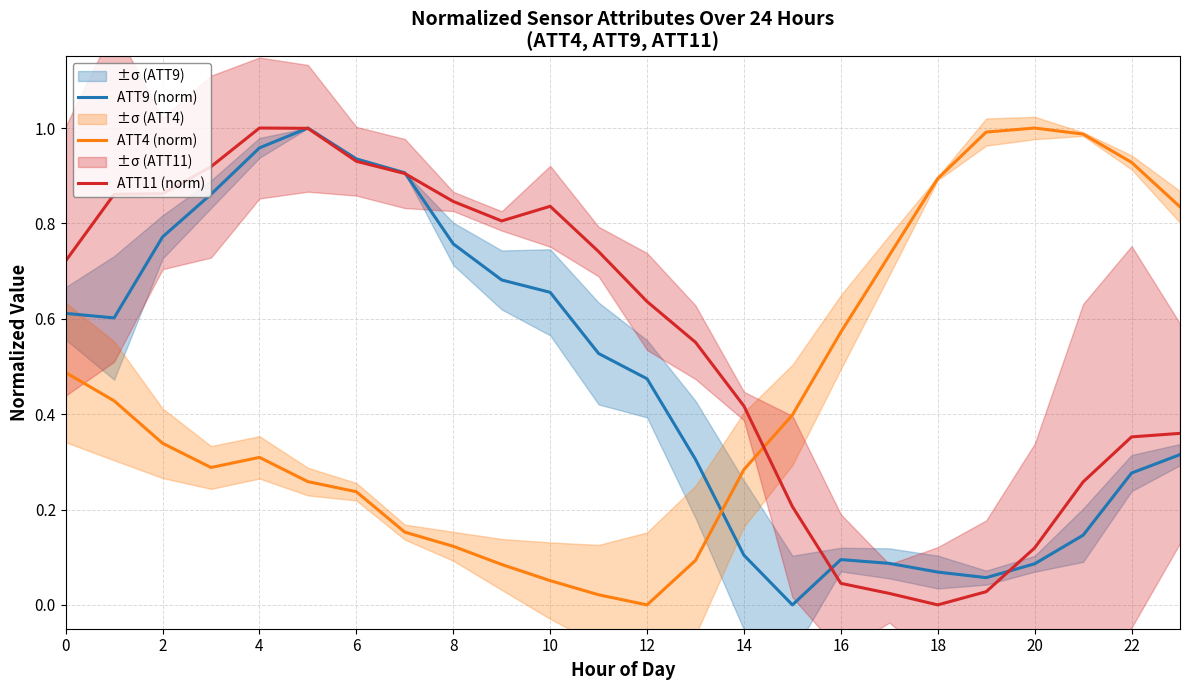

Which series has the widest spread of values?

ATT9 (norm)